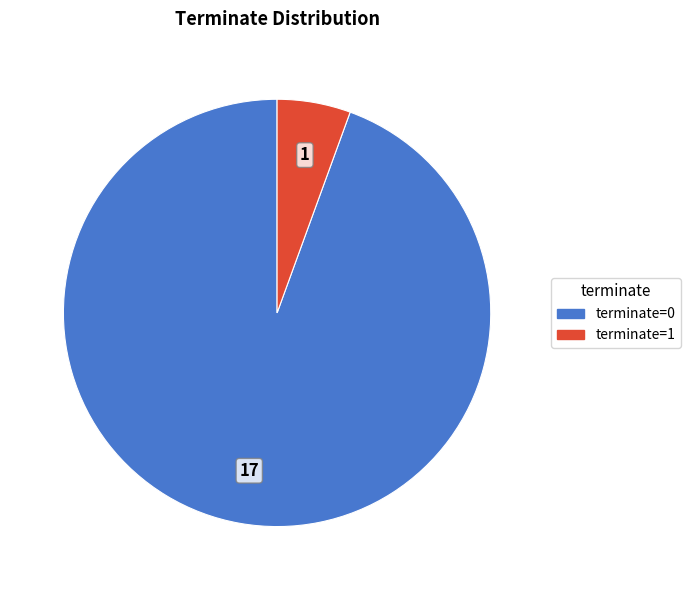

Which category has the smallest portion of the pie?

terminate=1